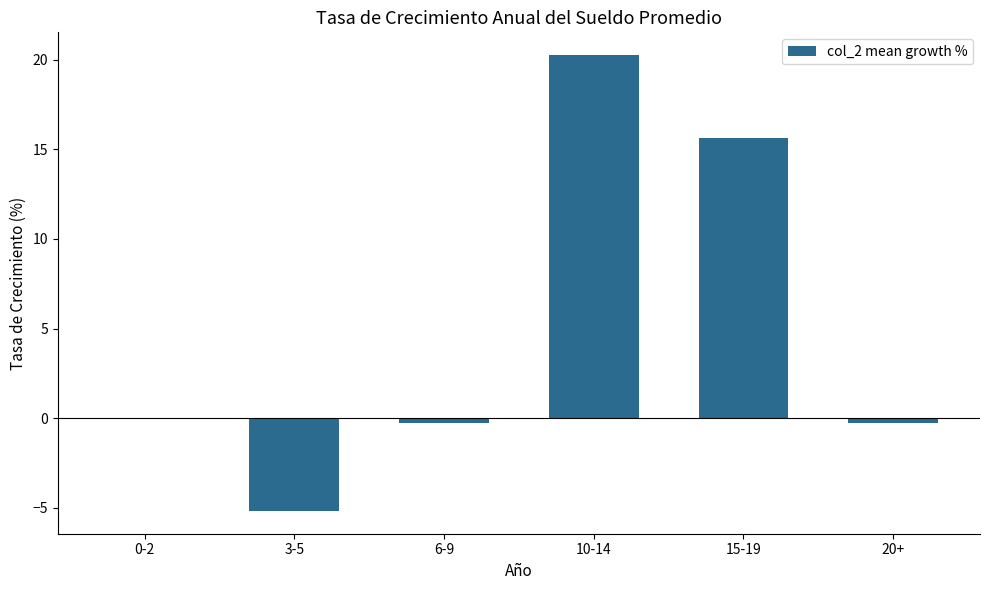

How many series are shown in this chart?

1